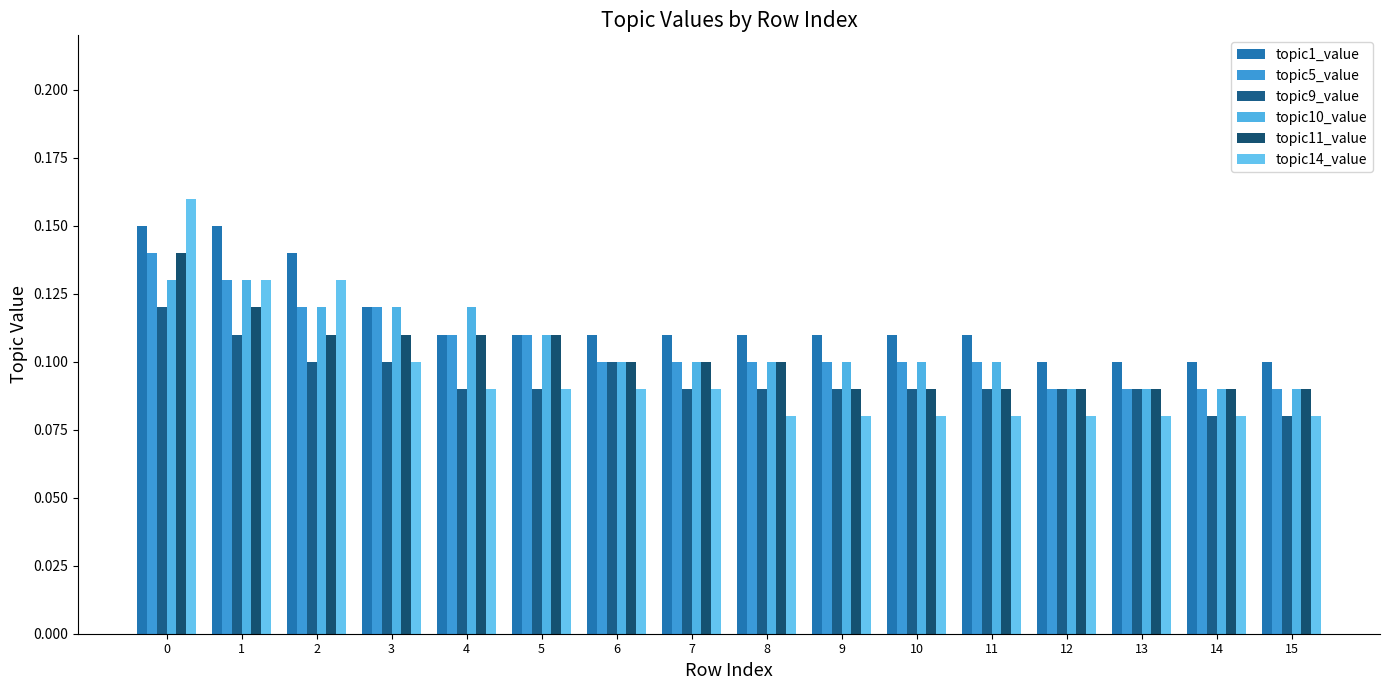

At which label is topic1_value closest to 0?

12